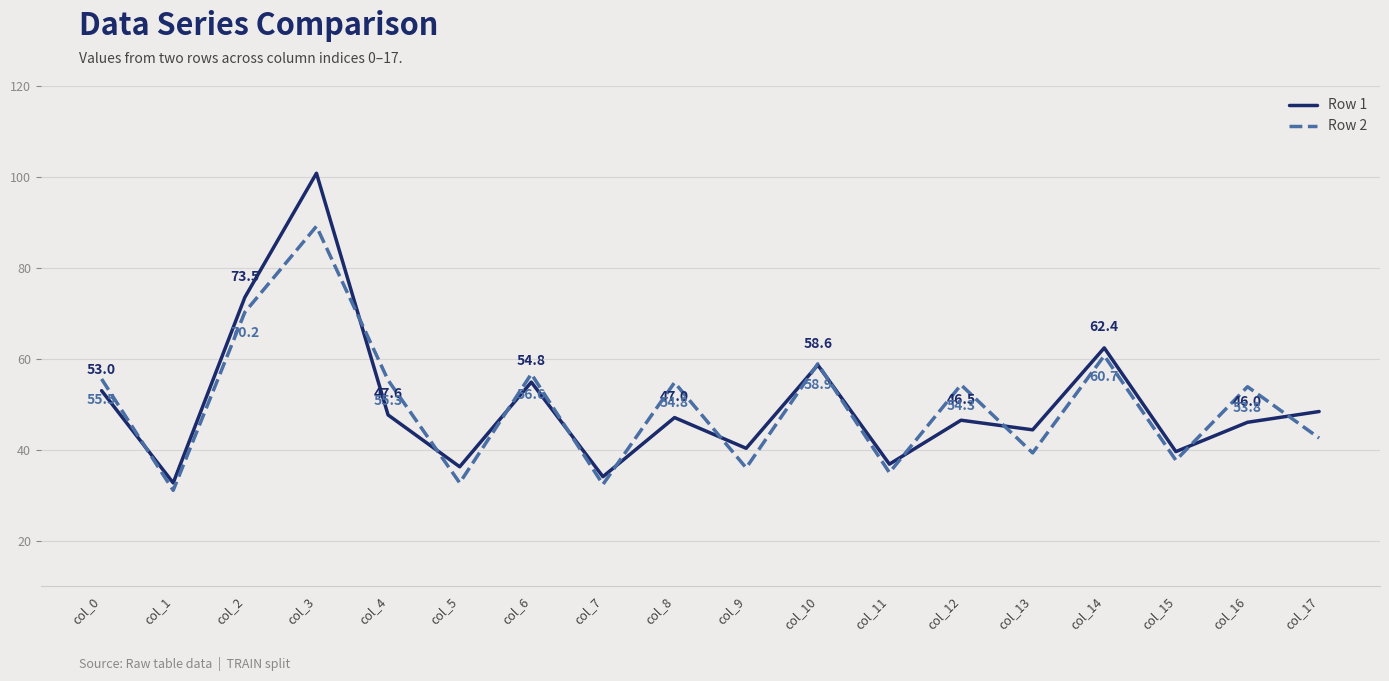

What is the sum of the Row 2 values at col_2 and col_5?

102.9